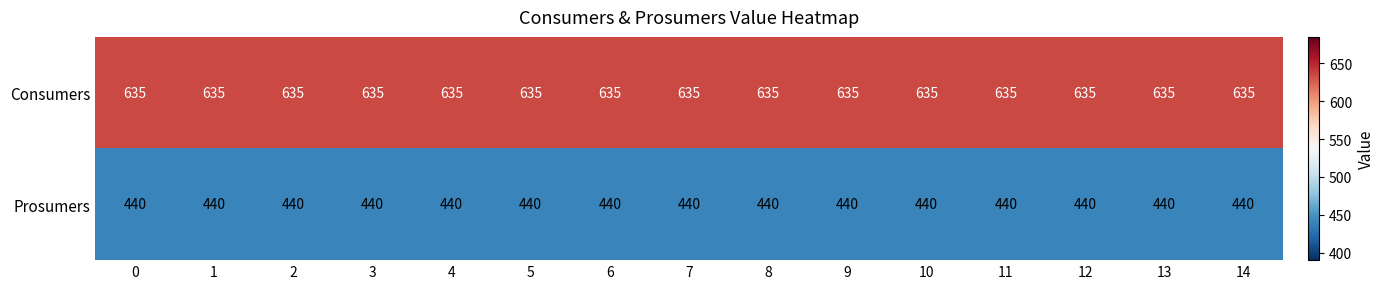

How many distinct data groups are displayed?

2